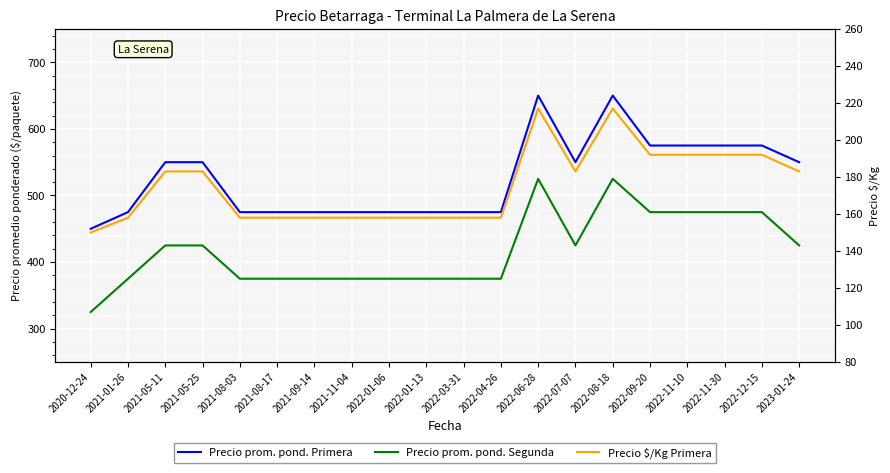

Is the value of Precio $/Kg Primera at 2022-12-15 greater than the value of Precio prom. pond. Primera at 2022-08-18?

No